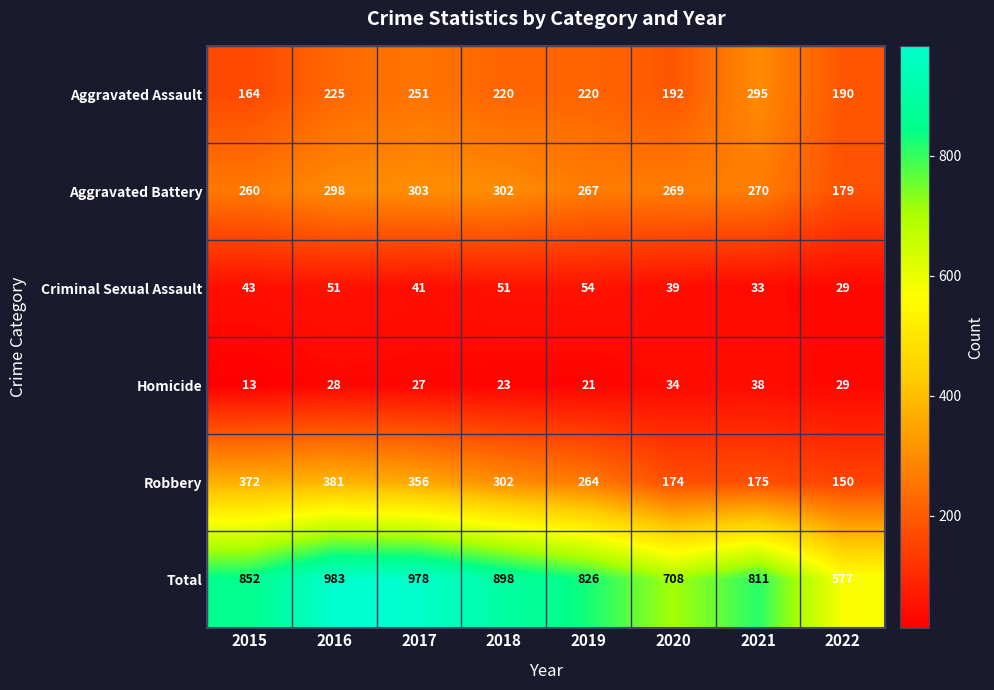

The Total series shows 1485 at 2016. True or false?

False